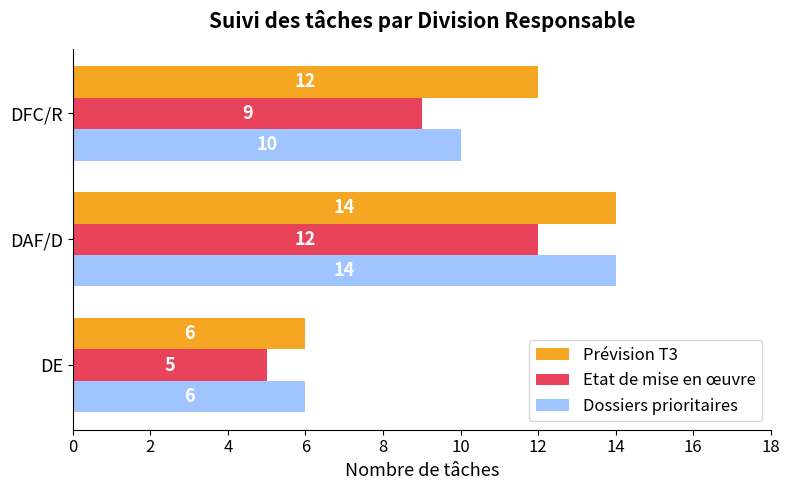

What is the smallest value displayed?

5